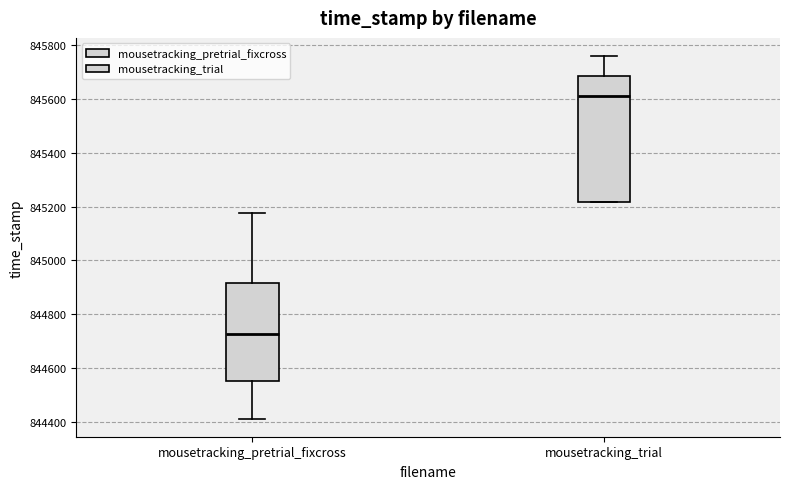

Which box is the tallest, from its lower edge to its upper edge?

mousetracking_trial